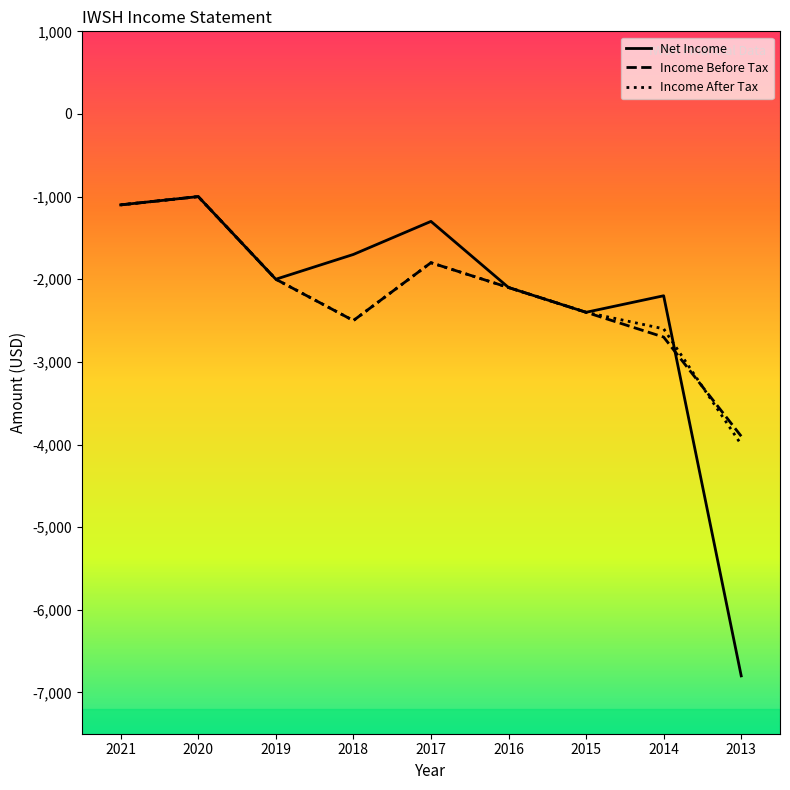

What value does the Income Before Tax series have at 2015, to the nearest 10?

-2400